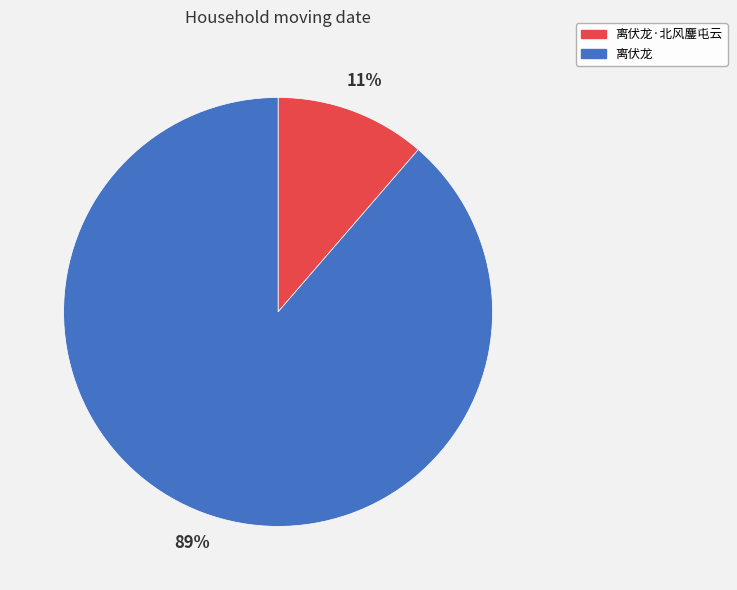

To the nearest percent, what is the average slice percentage?

50%